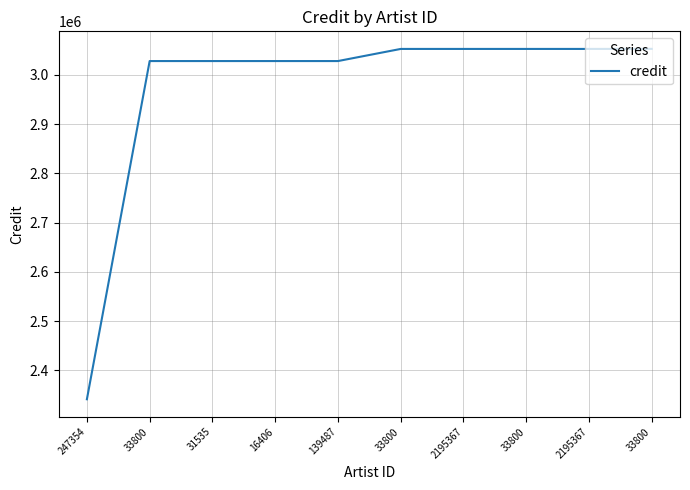

How many lines are shown in the chart?

1